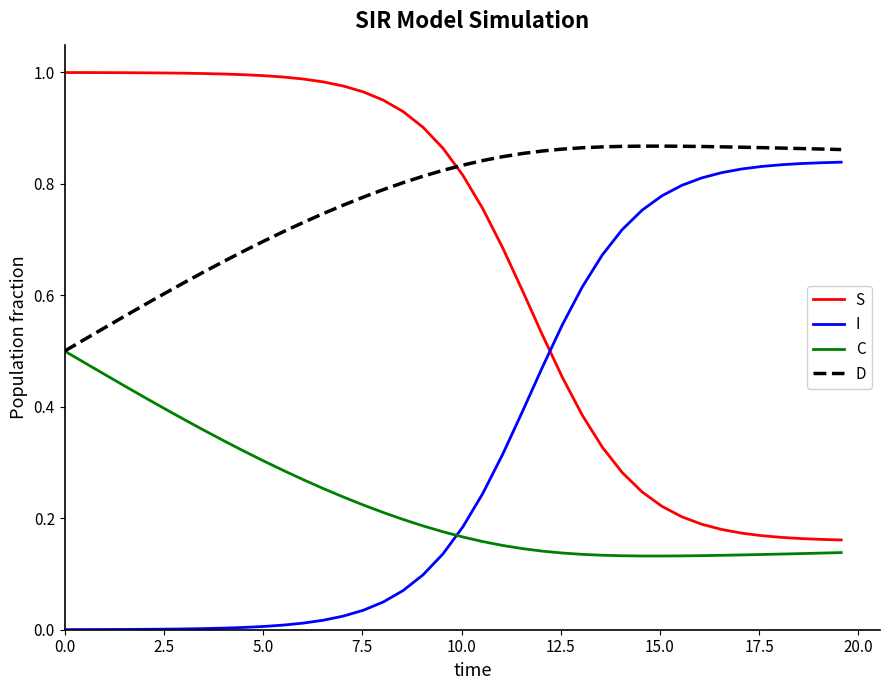

Is this an area chart (filled region under the line)?

No